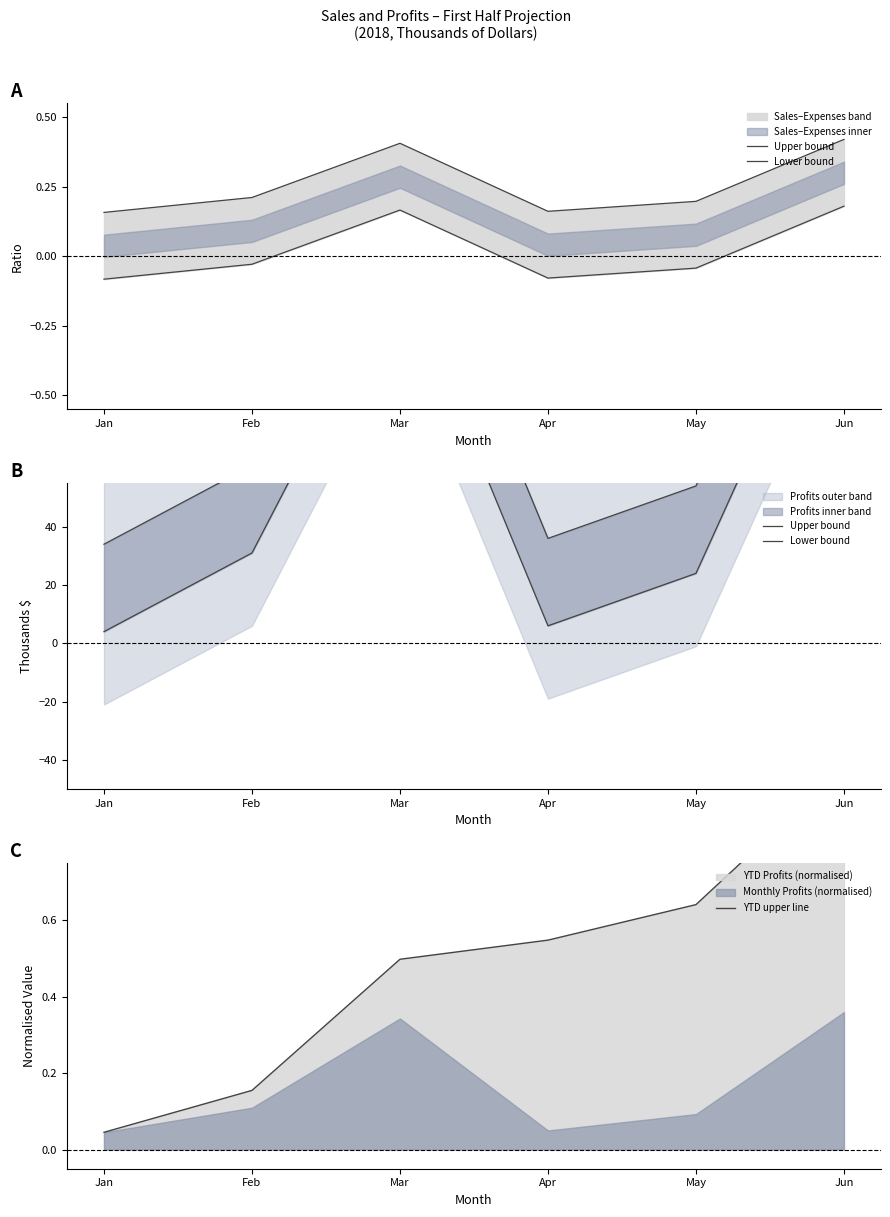

Does the chart display data point markers on the line(s)?

No